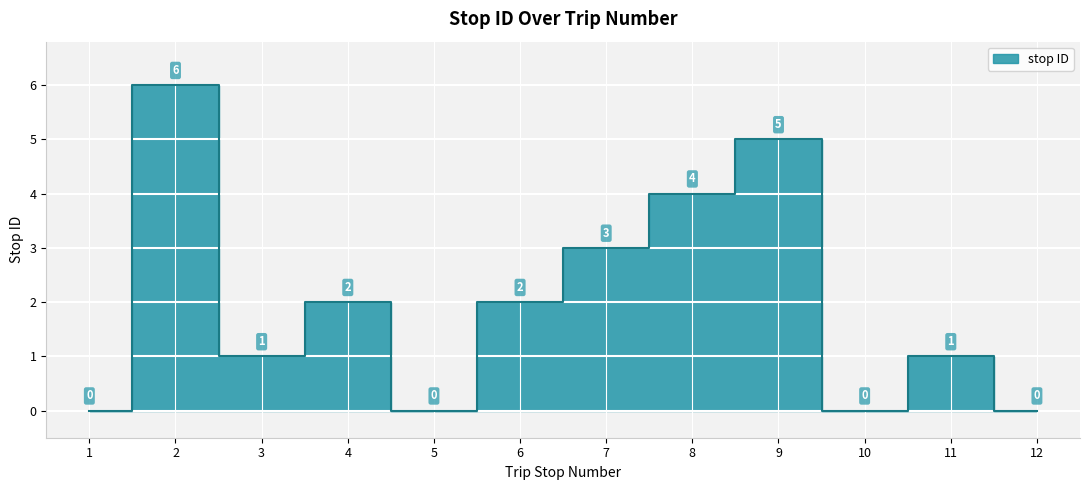

True or false: the data shows 0 at 5.

True